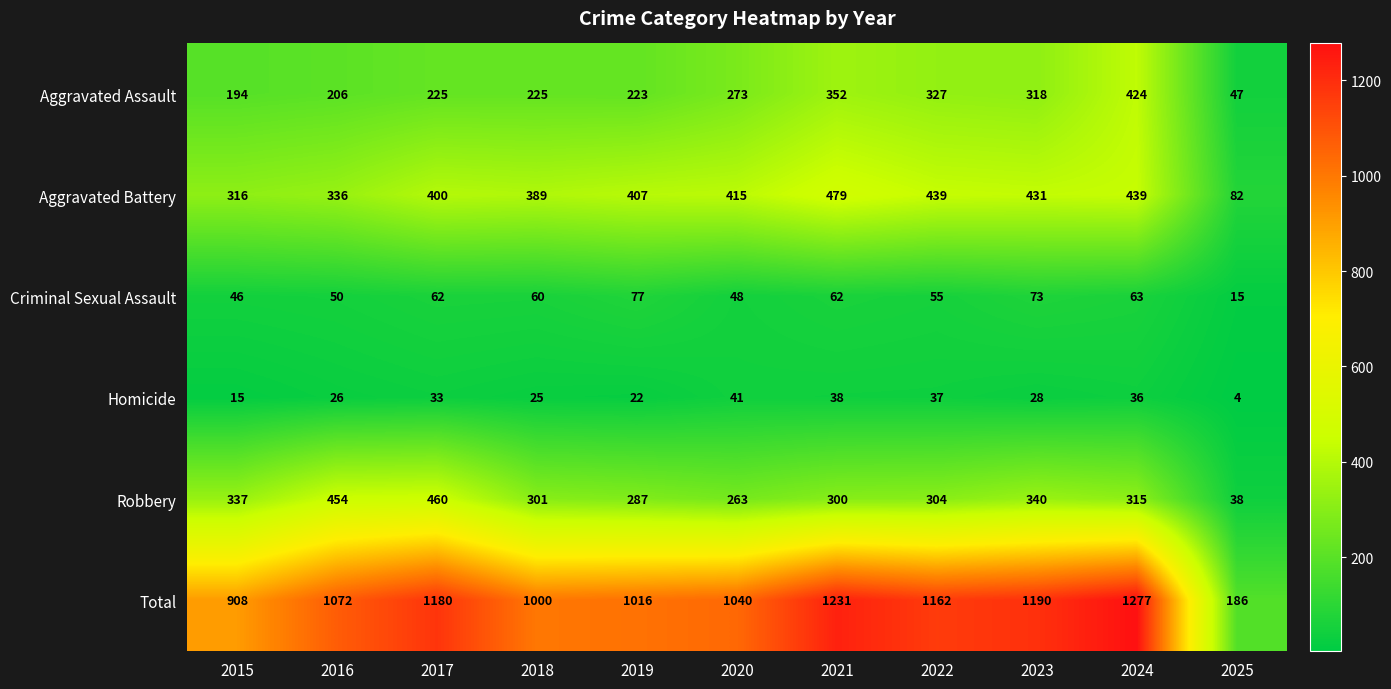

What is the maximum value for Total?

1277